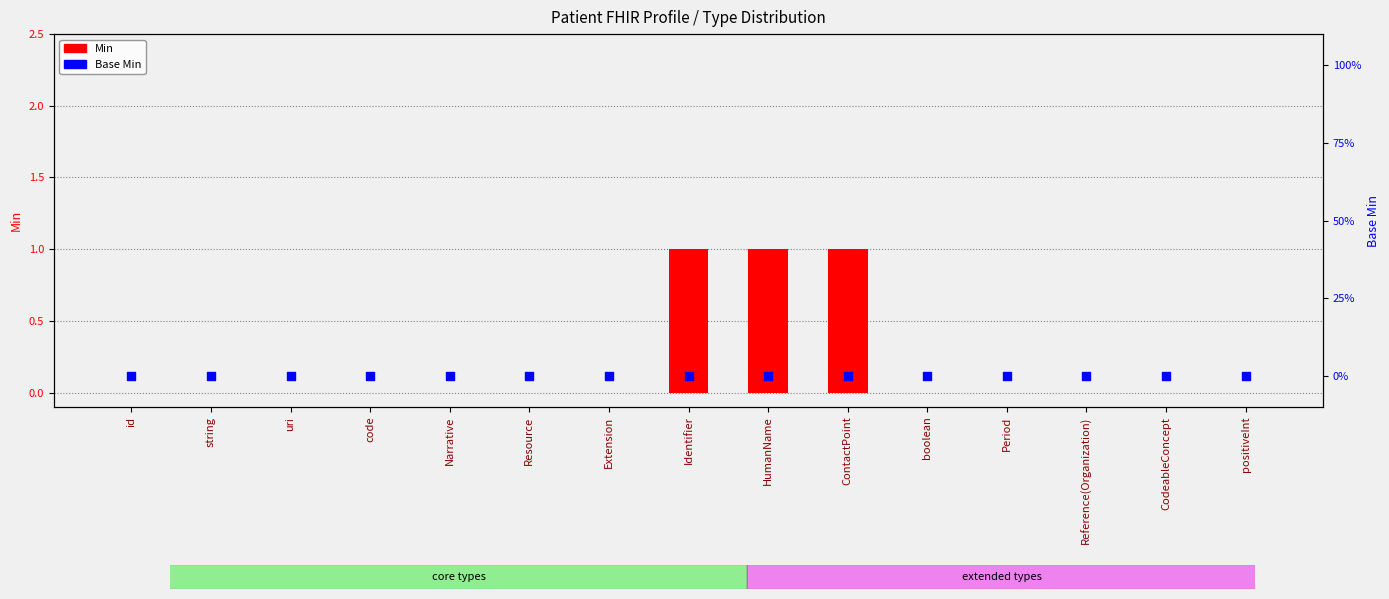

At how many categories does at least one series exceed 0?

3